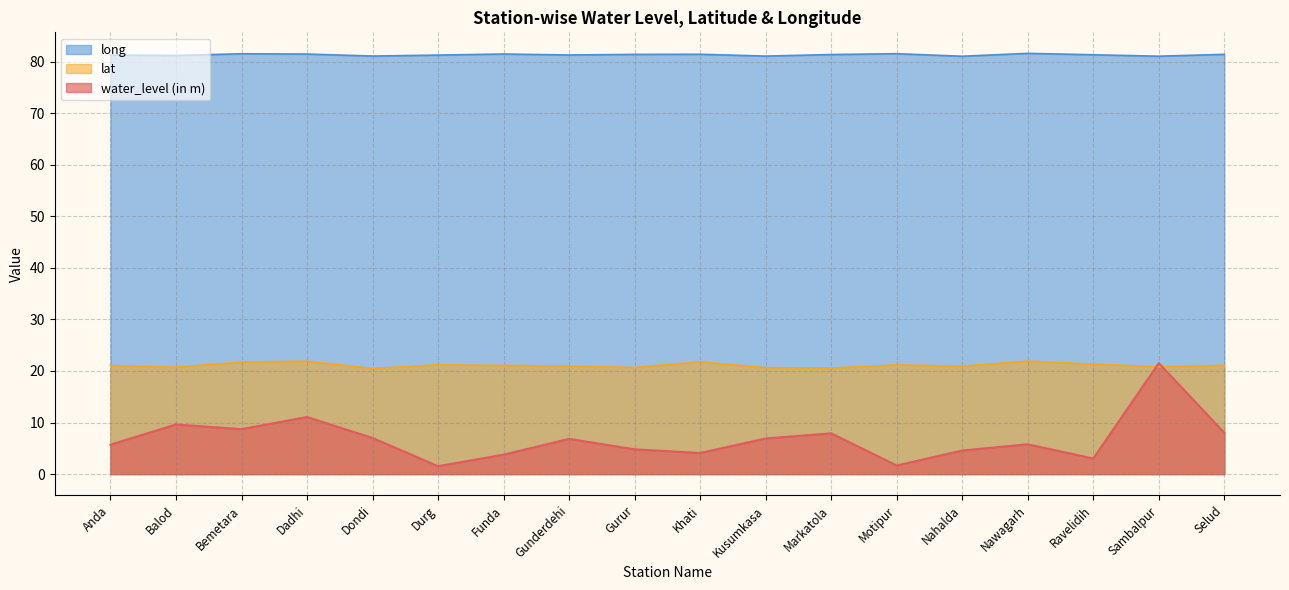

Where do water_level (in m) and lat first cross each other?

Ravelidih and Sambalpur